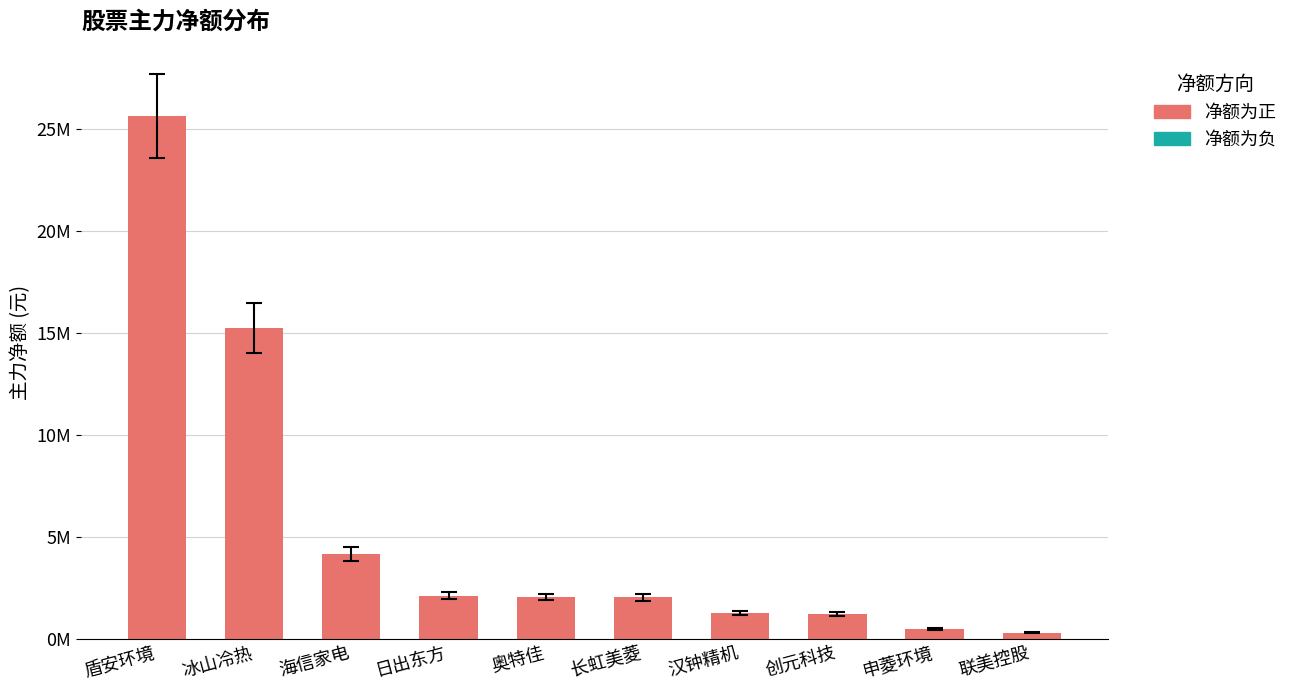

List the labels in order of value, largest first.

盾安环境, 冰山冷热, 海信家电, 日出东方, 奥特佳, 长虹美菱, 汉钟精机, 创元科技, 申菱环境, 联美控股